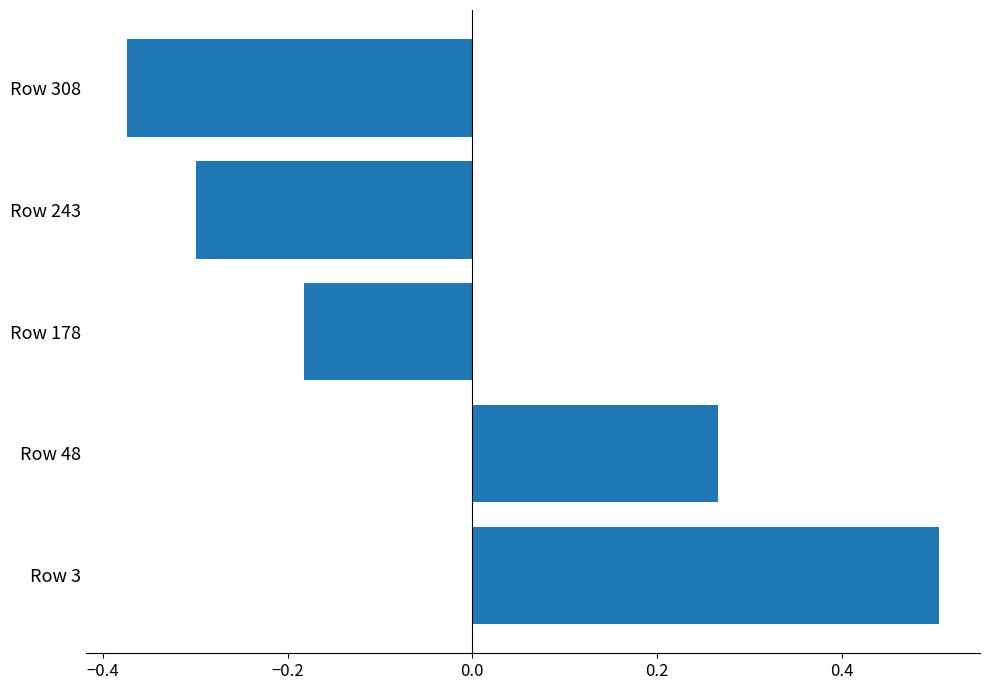

Which label corresponds to the largest value in the chart?

Row 3